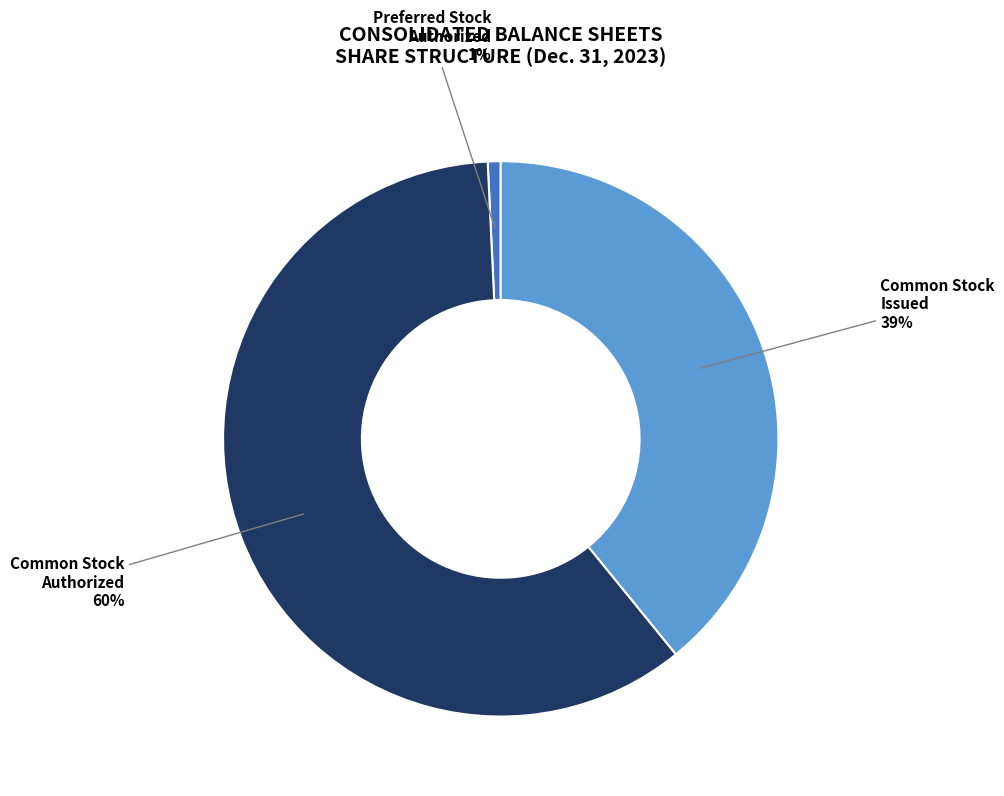

Is there any slice that represents more than half of the pie?

Yes